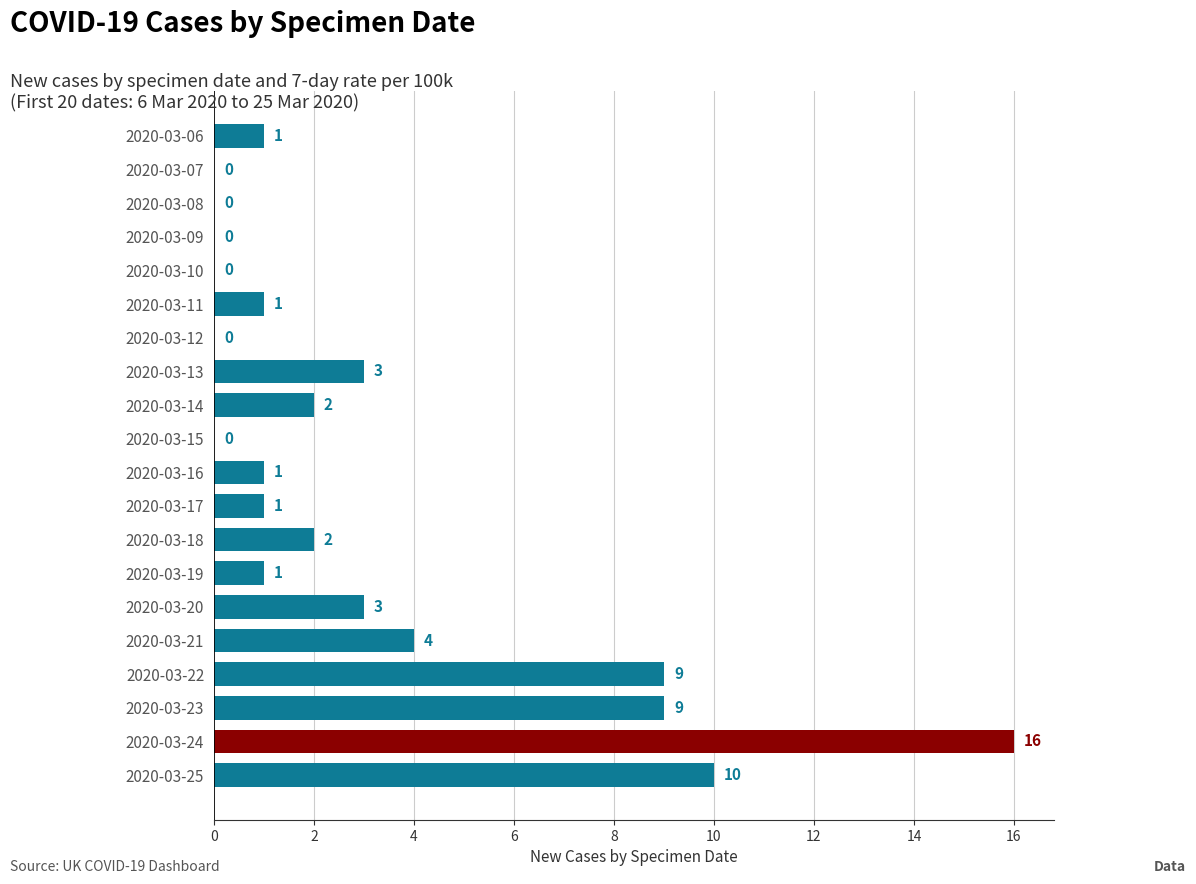

How many data points does each series have?

20